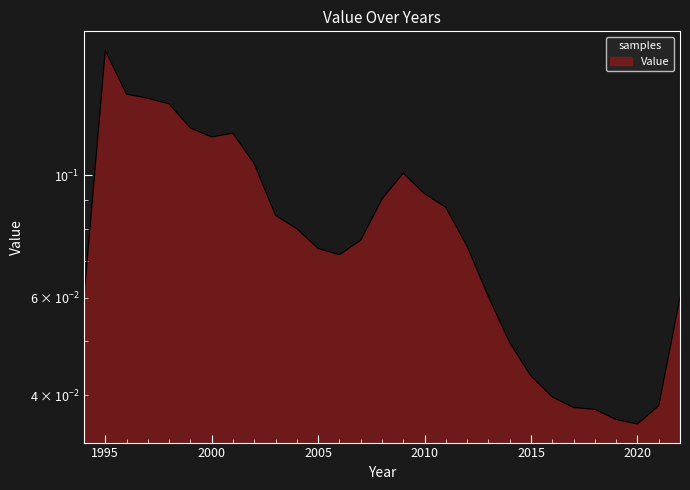

How many points are higher than both their immediate neighbors (excluding endpoints)?

3